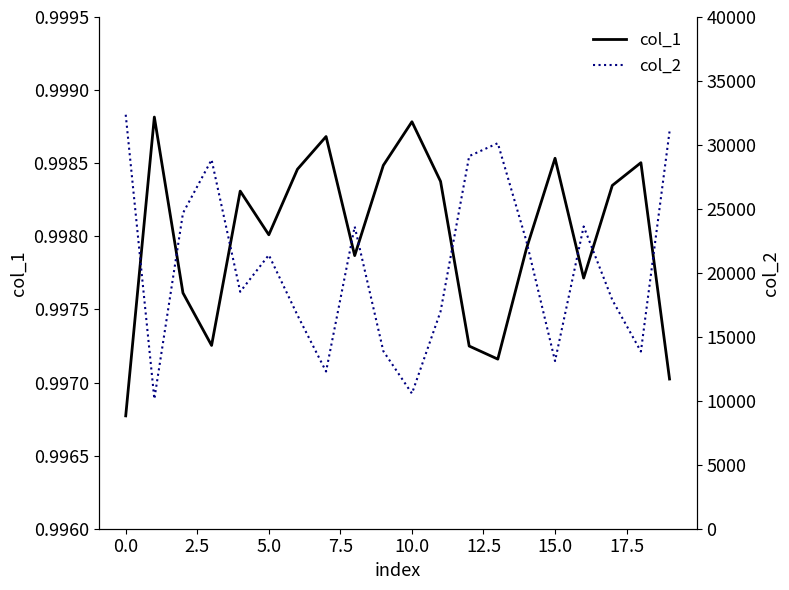

Is it true that col_1 equals 1.7 at 15.0?

False